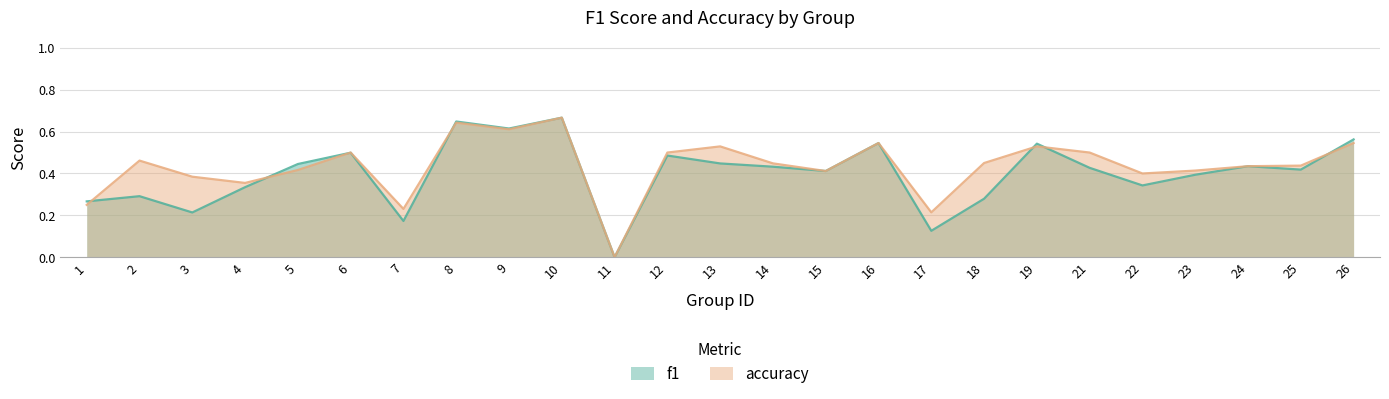

How many lines are shown in the chart?

2